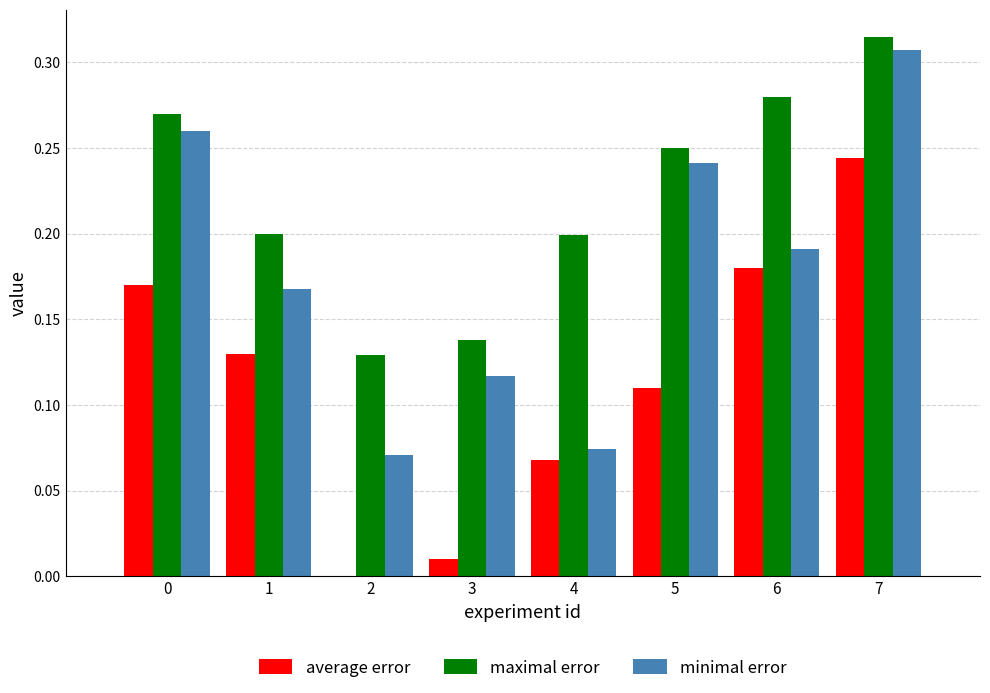

Which series changed the most between 6 and 7?

minimal error